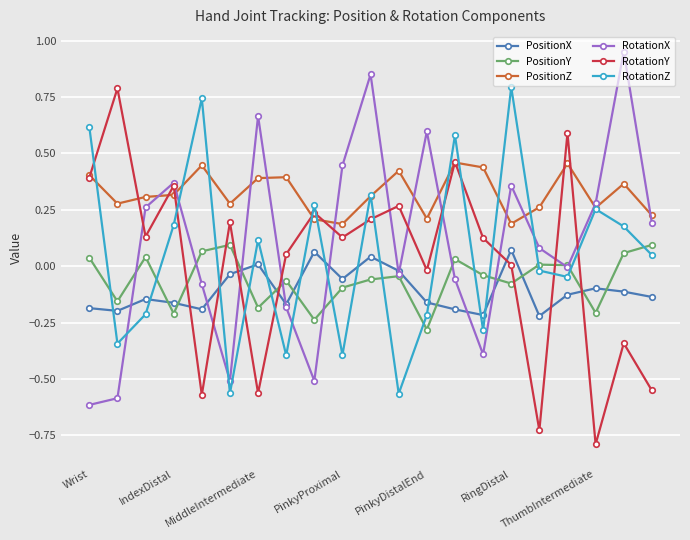

After their last crossing, which series has the higher values: PositionX or RotationZ?

RotationZ